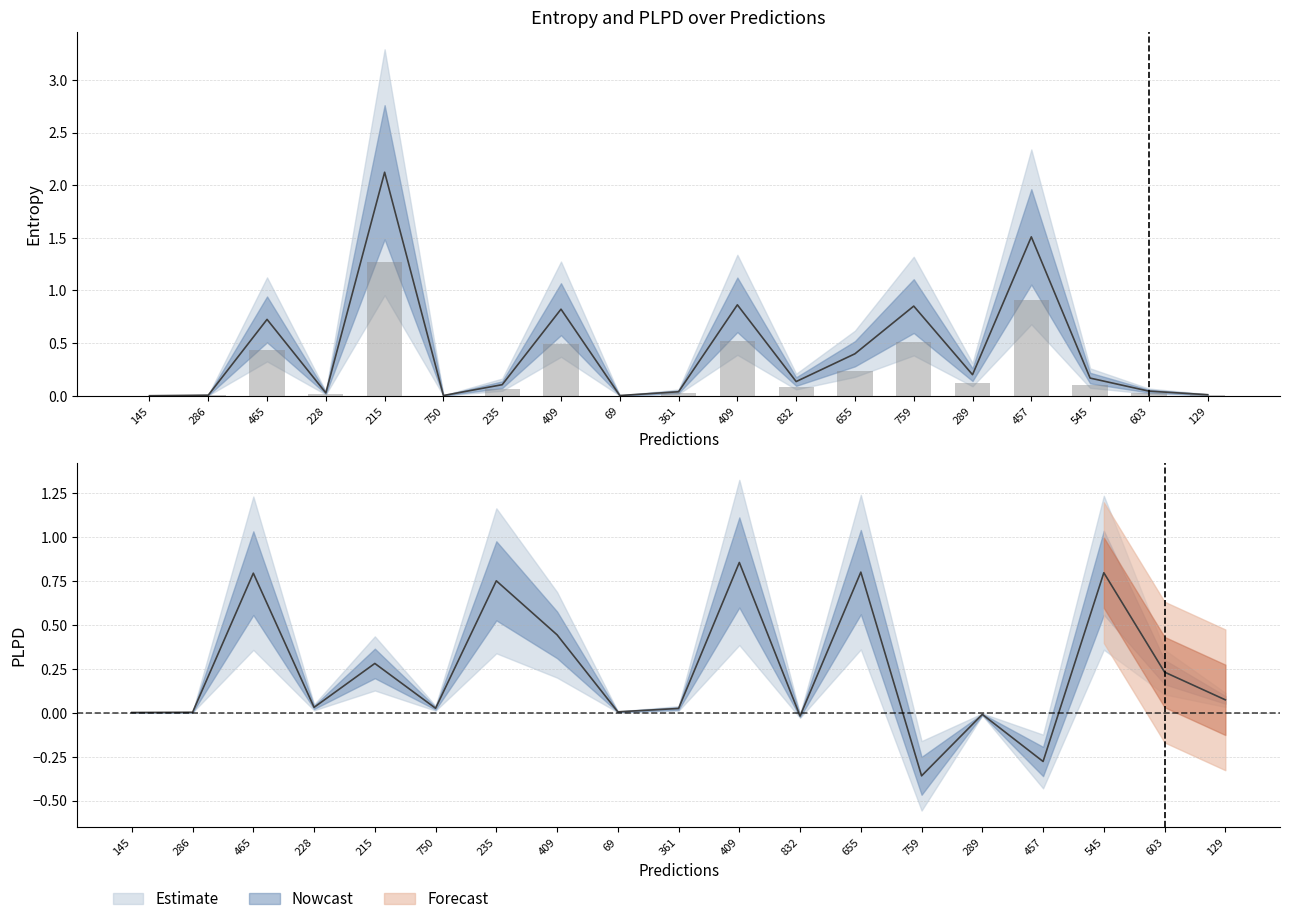

The entropys series shows 0.0 at 286. True or false?

False